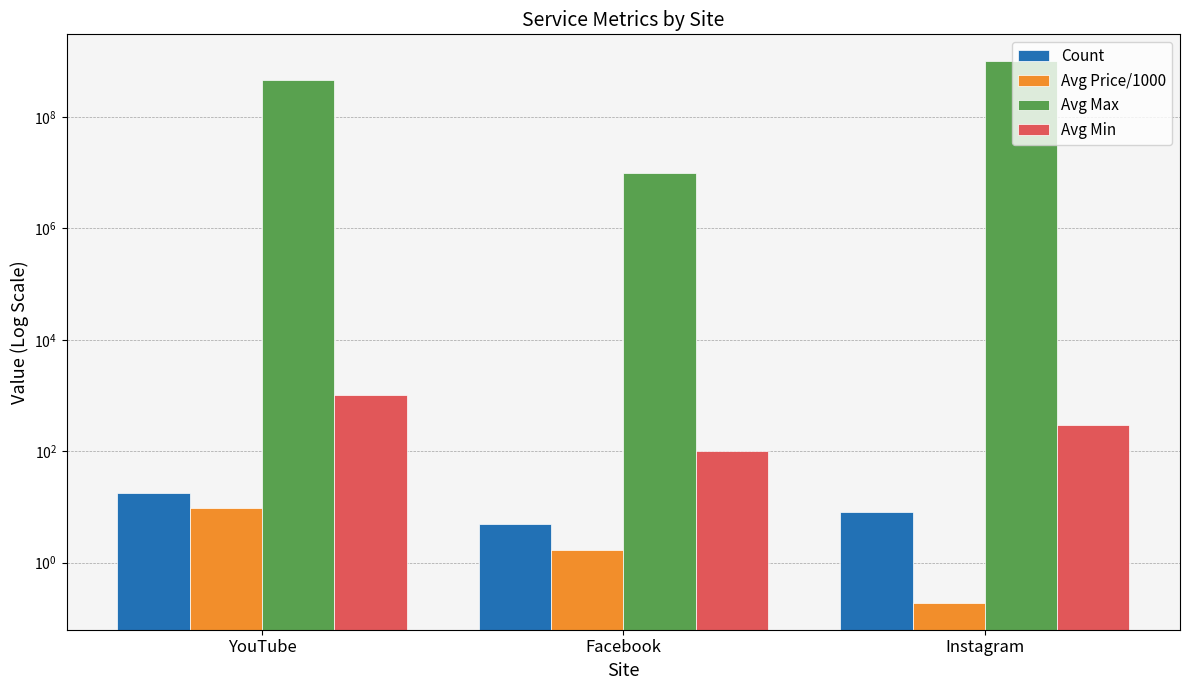

What is the sum of all Avg Max values?

1474466533.0